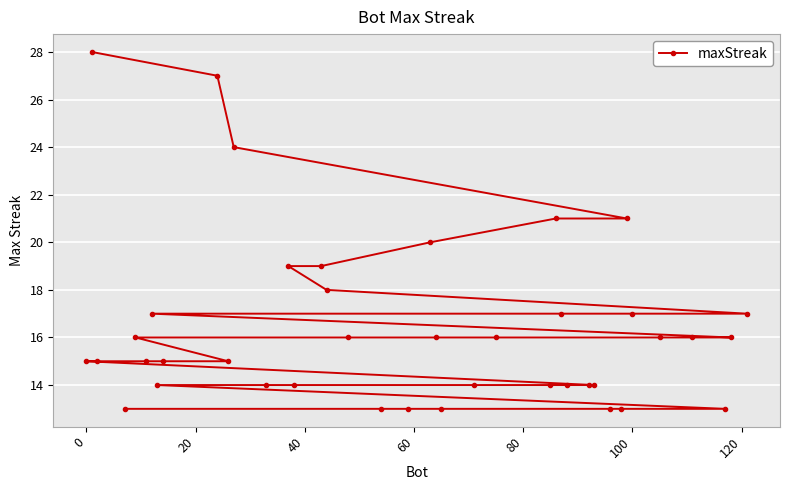

What is the sum of all values?

655